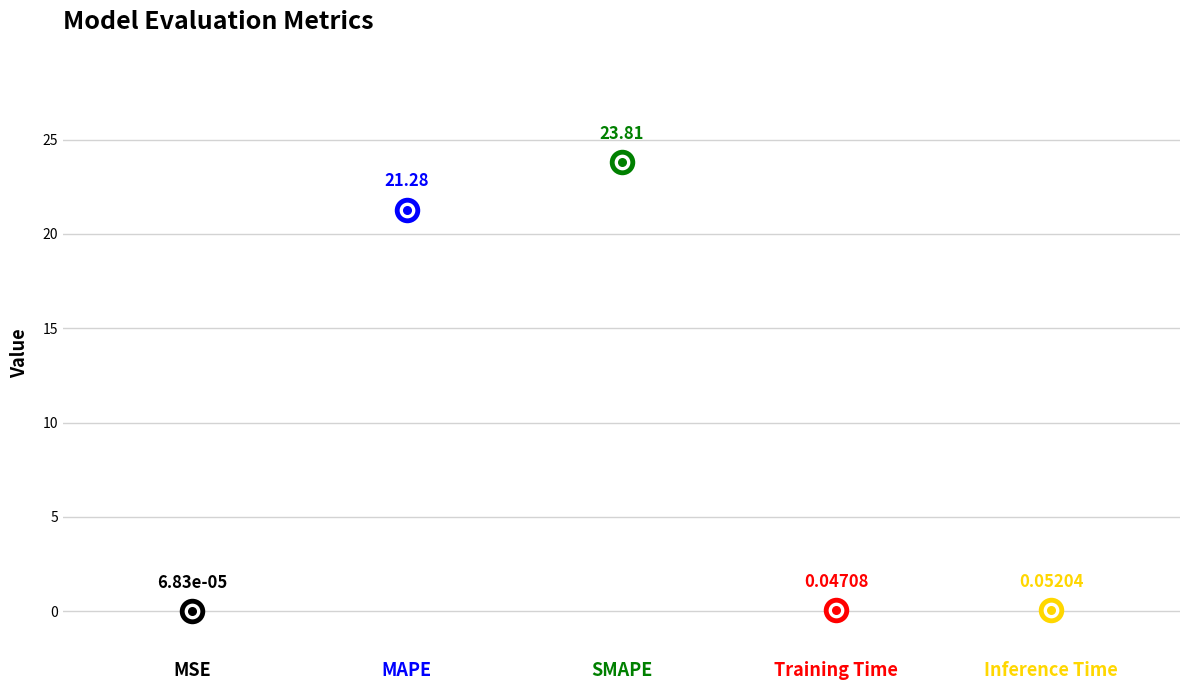

Between MSE and SMAPE, which is larger?

SMAPE